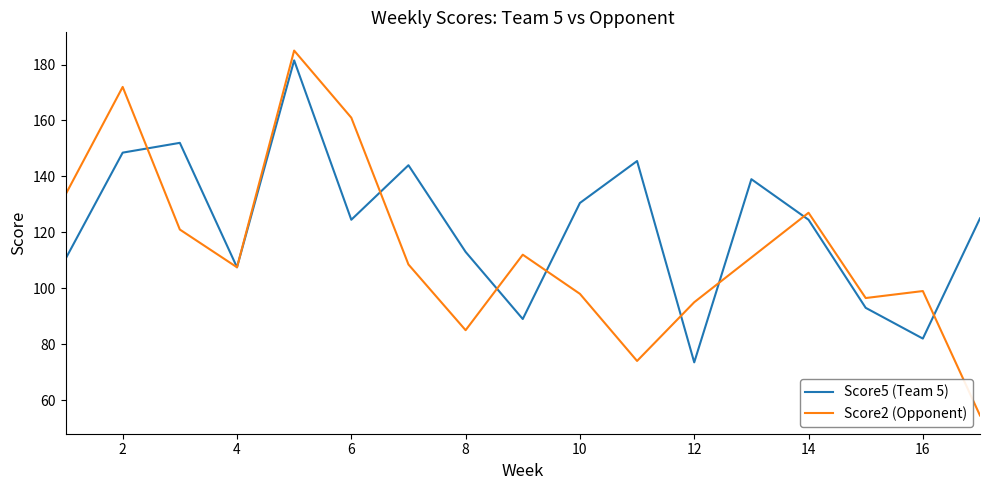

Which series has the largest total across all categories?

Score5 (Team 5)